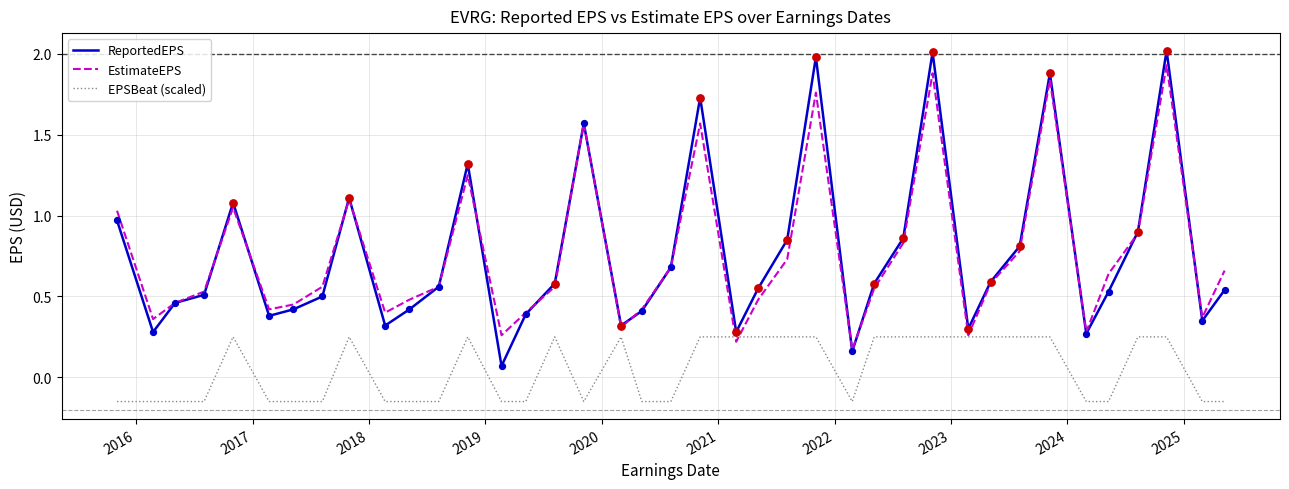

Which series has the largest range (max minus min)?

ReportedEPS